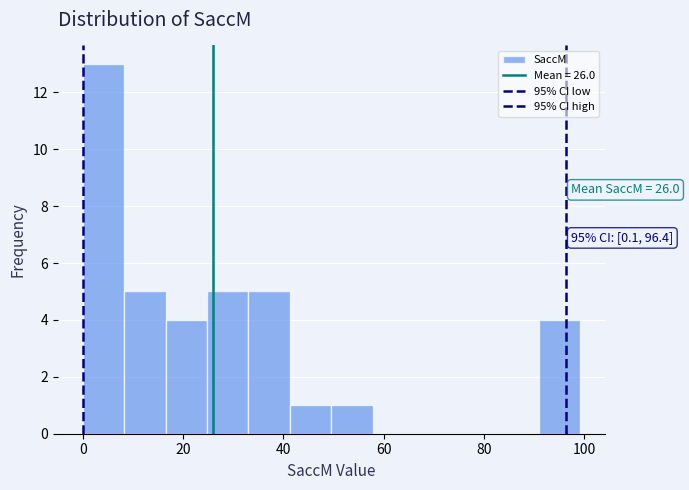

Which range on the x-axis has the tallest bar?

0 to 8